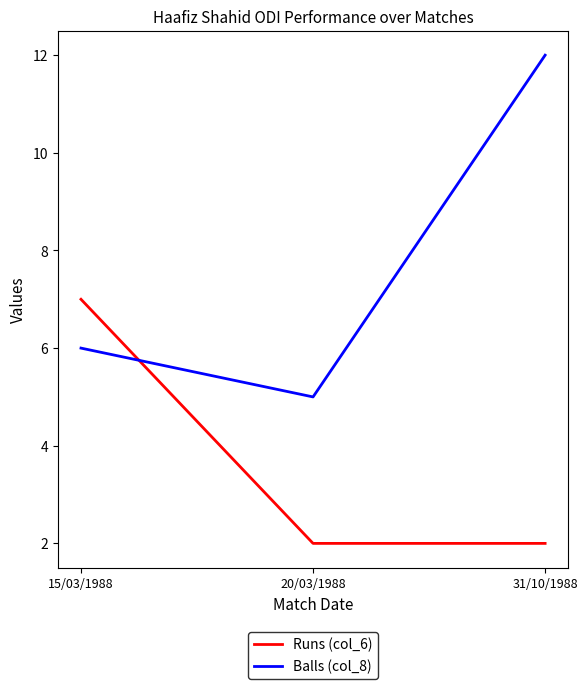

What position from the right is 20/03/1988?

2